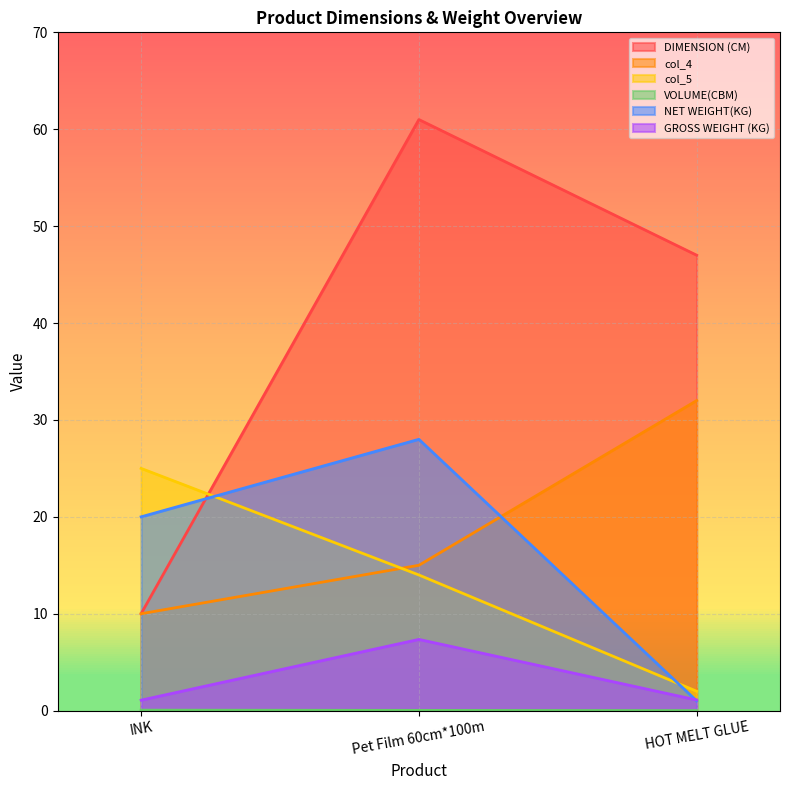

Which category has the highest value across all series?

Pet Film 60cm*100m